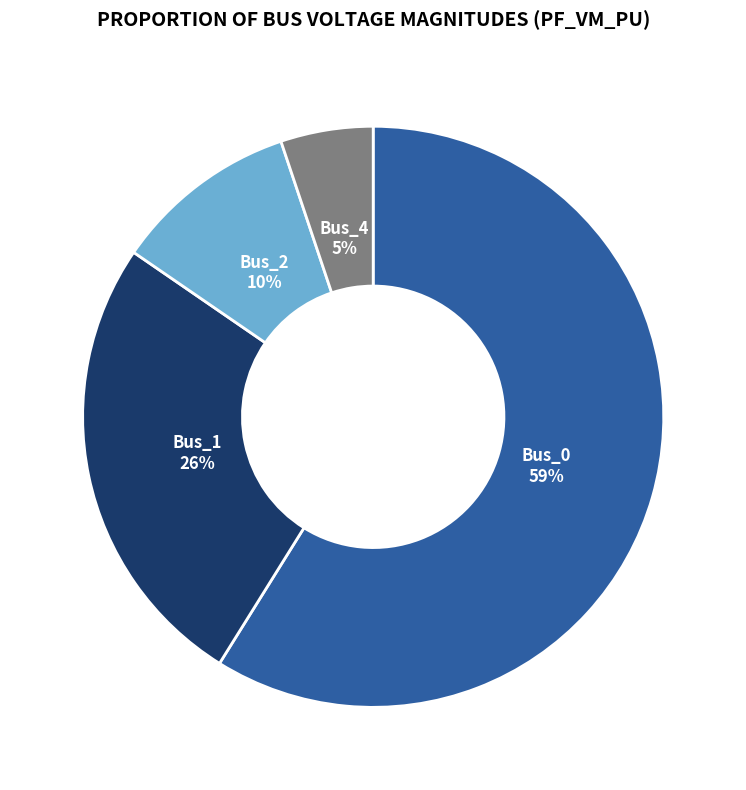

Count the number of slices in the pie.

4